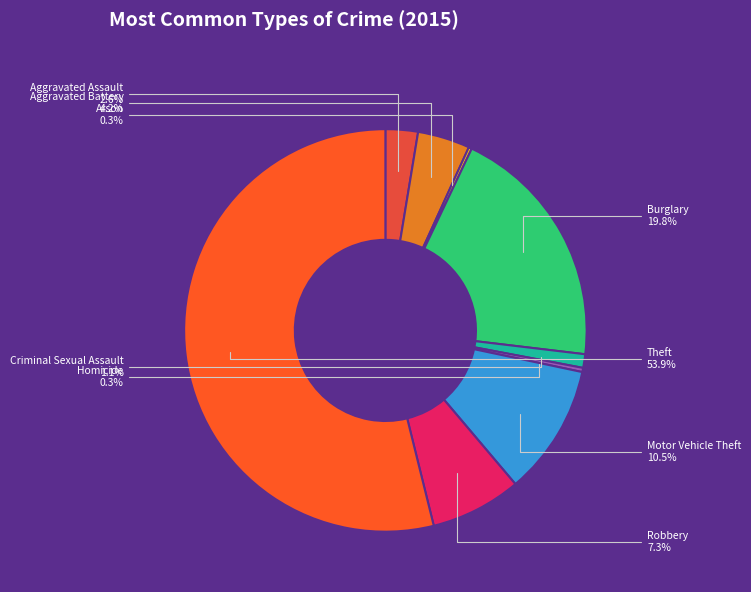

Is it true that Robbery is 7% of the pie?

True